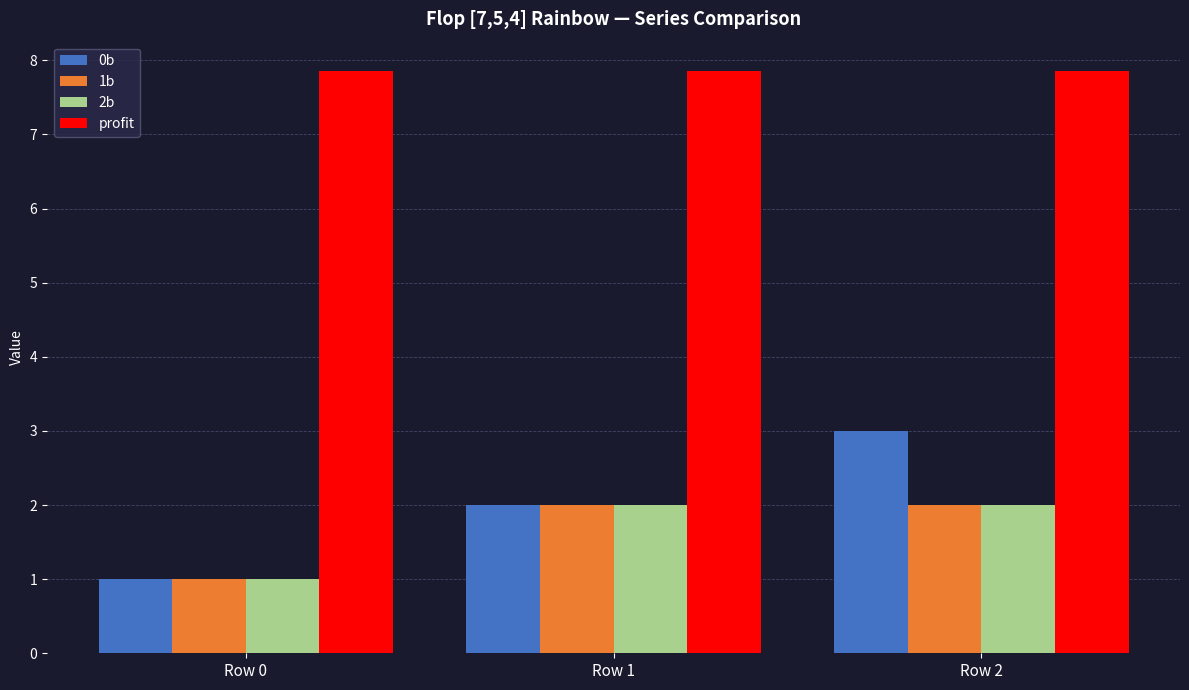

Reading left to right, what are all the values shown in this chart?

0b: Row 0=1.0	Row 1=2.0	Row 2=3.0
1b: Row 0=1.0	Row 1=2.0	Row 2=2.0
2b: Row 0=1.0	Row 1=2.0	Row 2=2.0
profit: Row 0=7.9	Row 1=7.9	Row 2=7.9